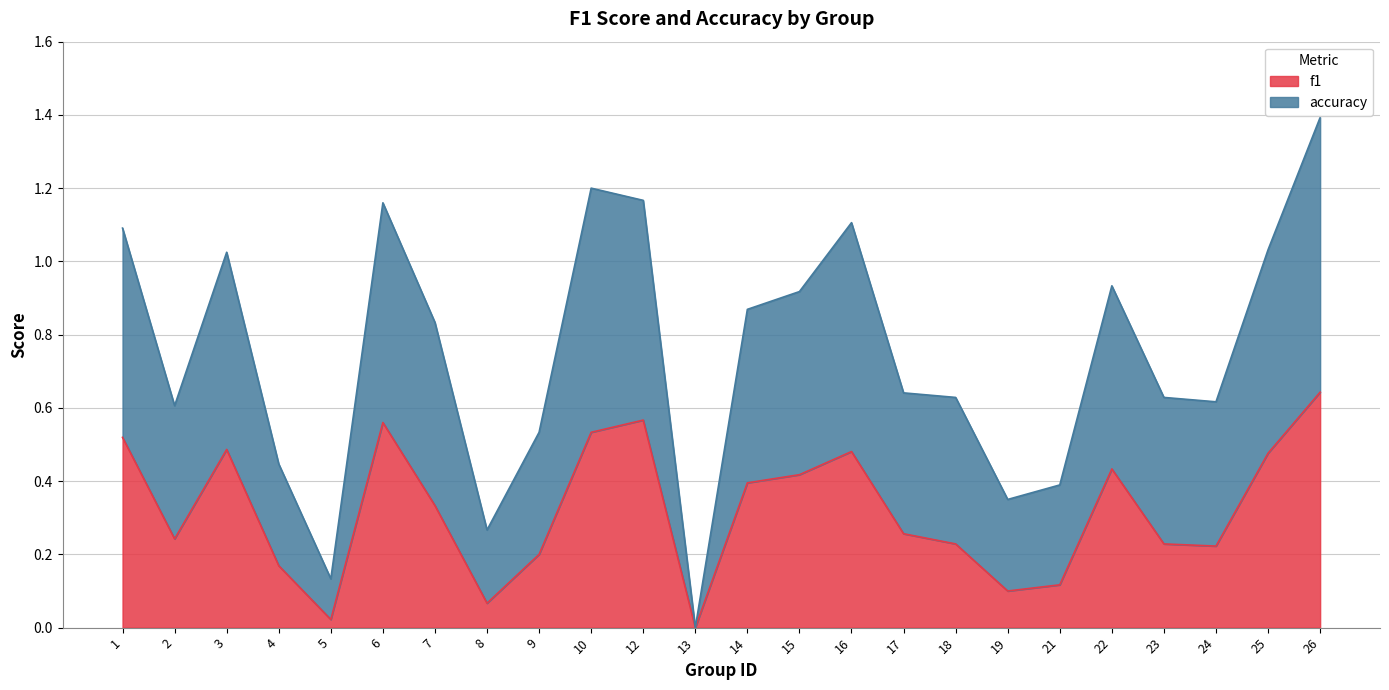

The value of f1 at 10 is 0.2. True or false?

False